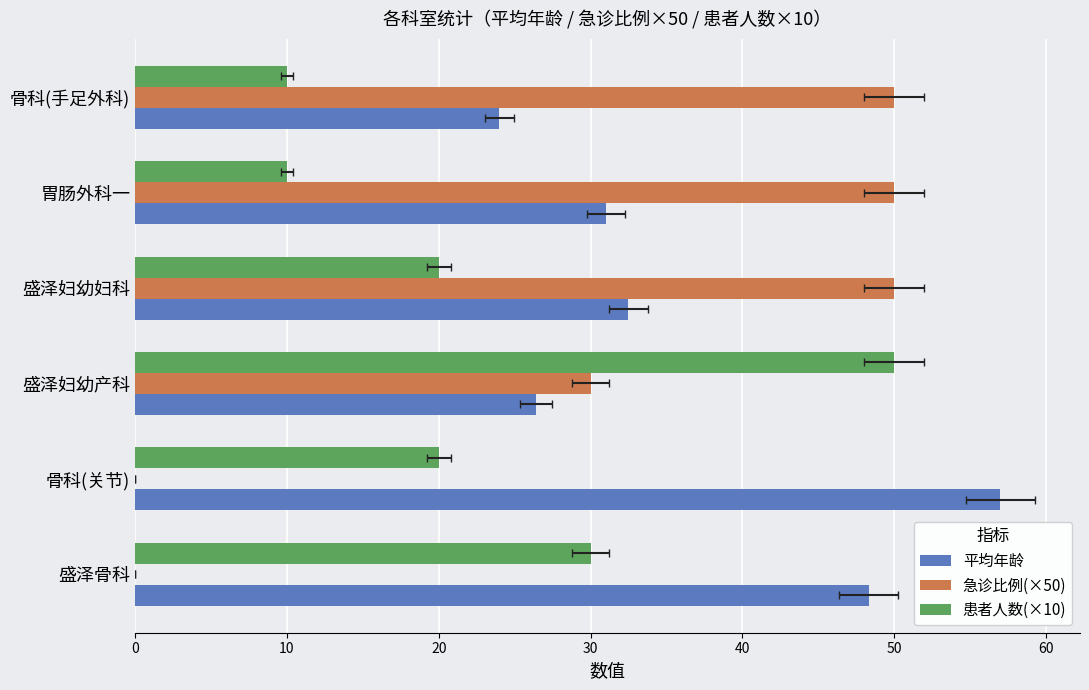

What are all the series names shown in the legend?

平均年龄, 急诊比例(×50), 患者人数(×10)